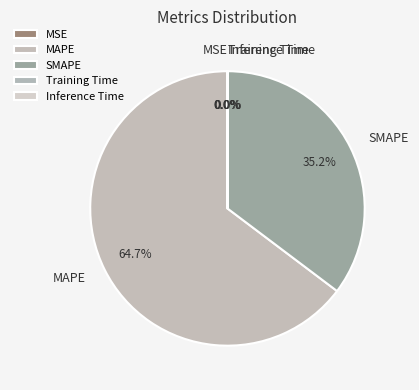

Does any single category account for the majority?

Yes